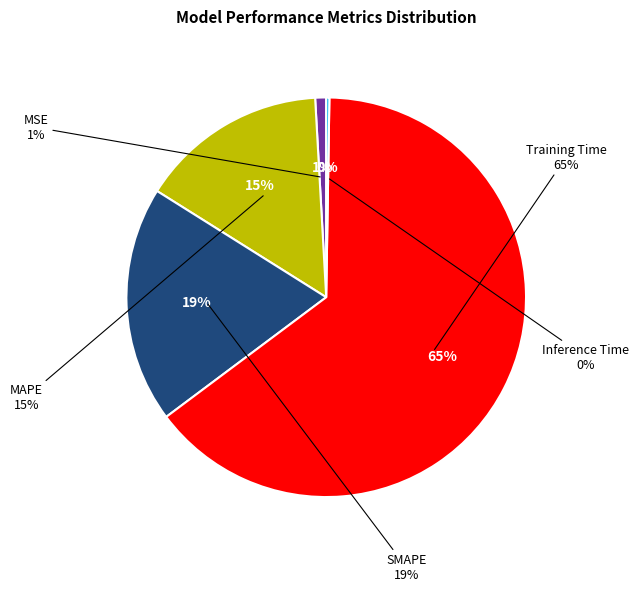

What percentage is the MAPE slice, to the nearest percent?

15%